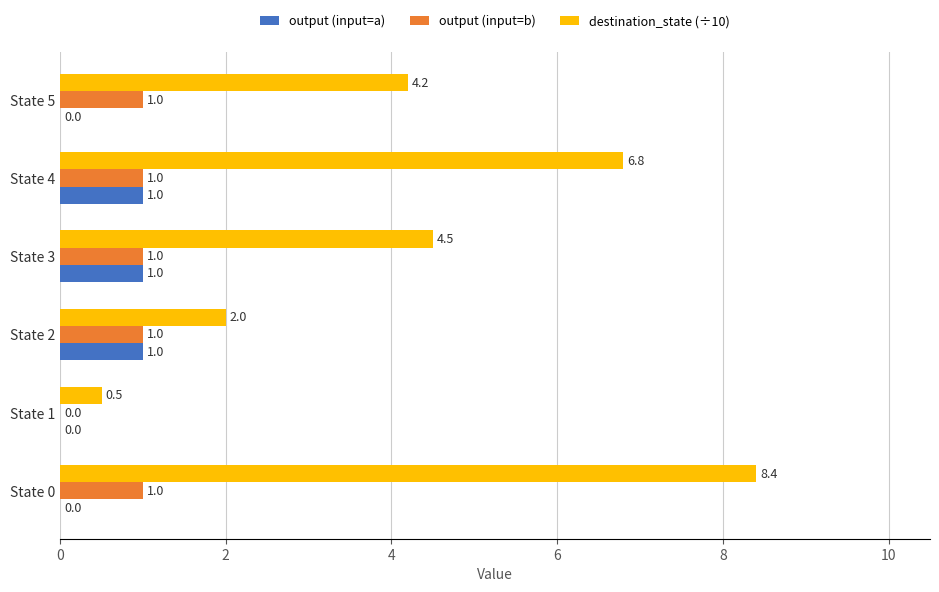

Which series has the widest spread of values?

destination_state (÷10)